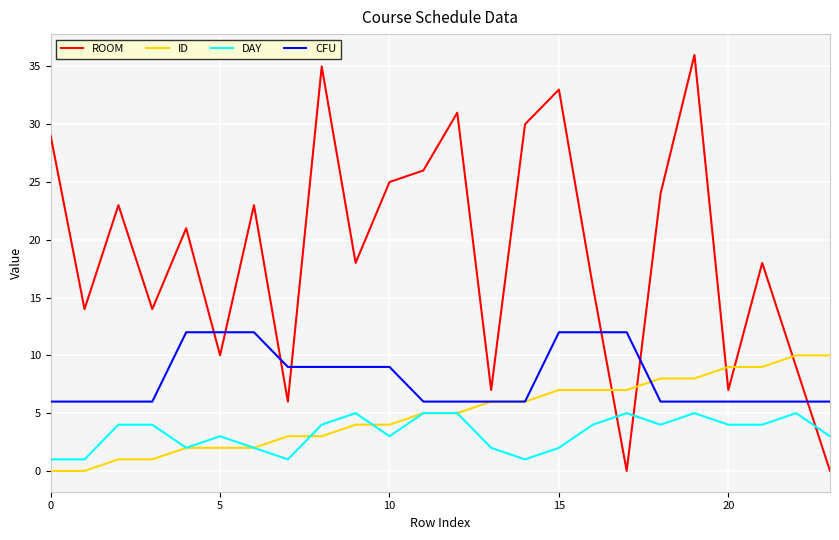

Reading left to right, extract all data points from this chart.

ROOM: 29	14	23	14	21	10	23	6	35	18	25	26	31	7	30	33	16	0	24	36	7	18	9	0
ID: 0	0	1	1	2	2	2	3	3	4	4	5	5	6	6	7	7	7	8	8	9	9	10	10
DAY: 1	1	4	4	2	3	2	1	4	5	3	5	5	2	1	2	4	5	4	5	4	4	5	3
CFU: 6	6	6	6	12	12	12	9	9	9	9	6	6	6	6	12	12	12	6	6	6	6	6	6